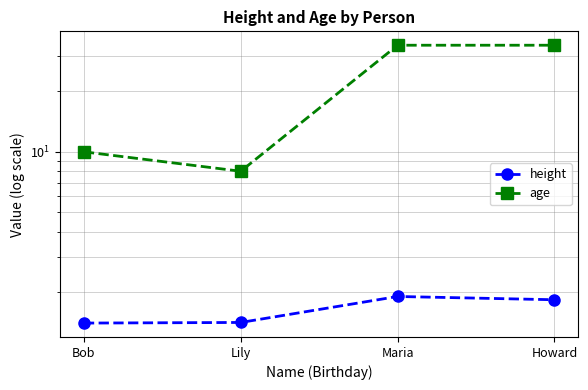

Is it true that height equals 1.4 at Lily?

True